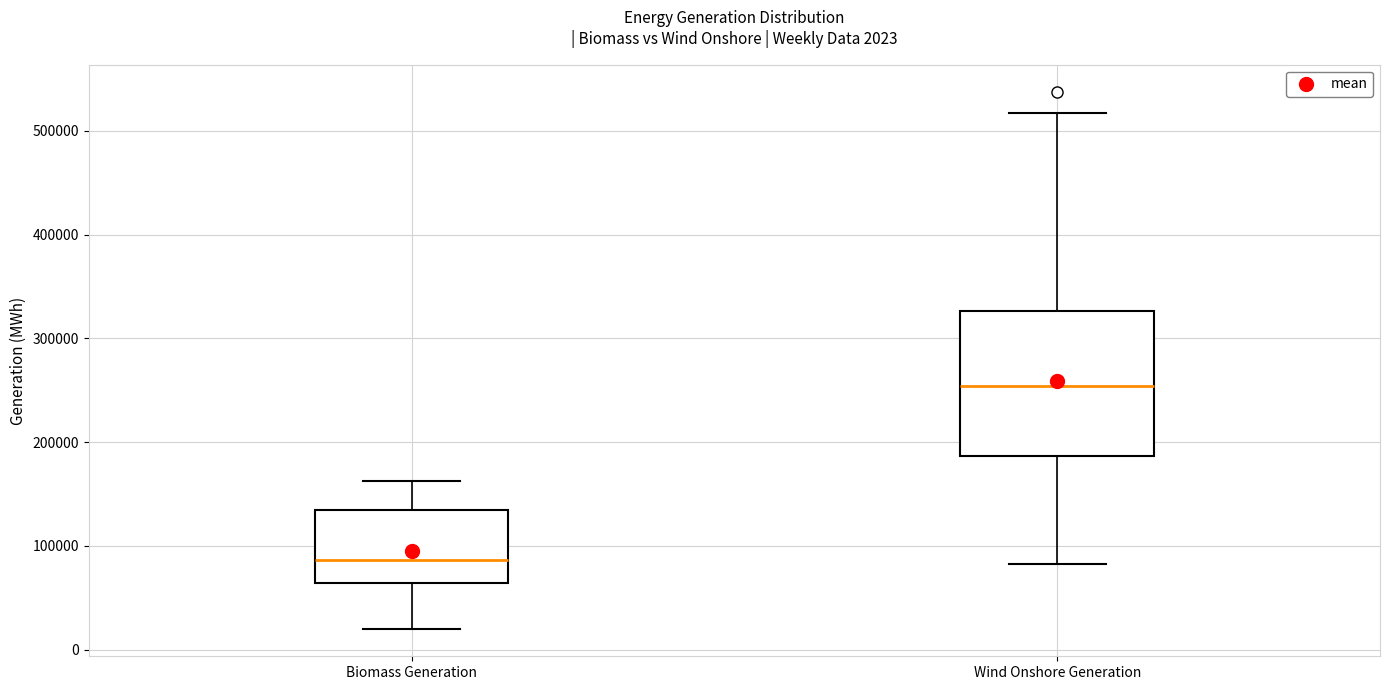

Which box has the lowest median line?

Biomass Generation